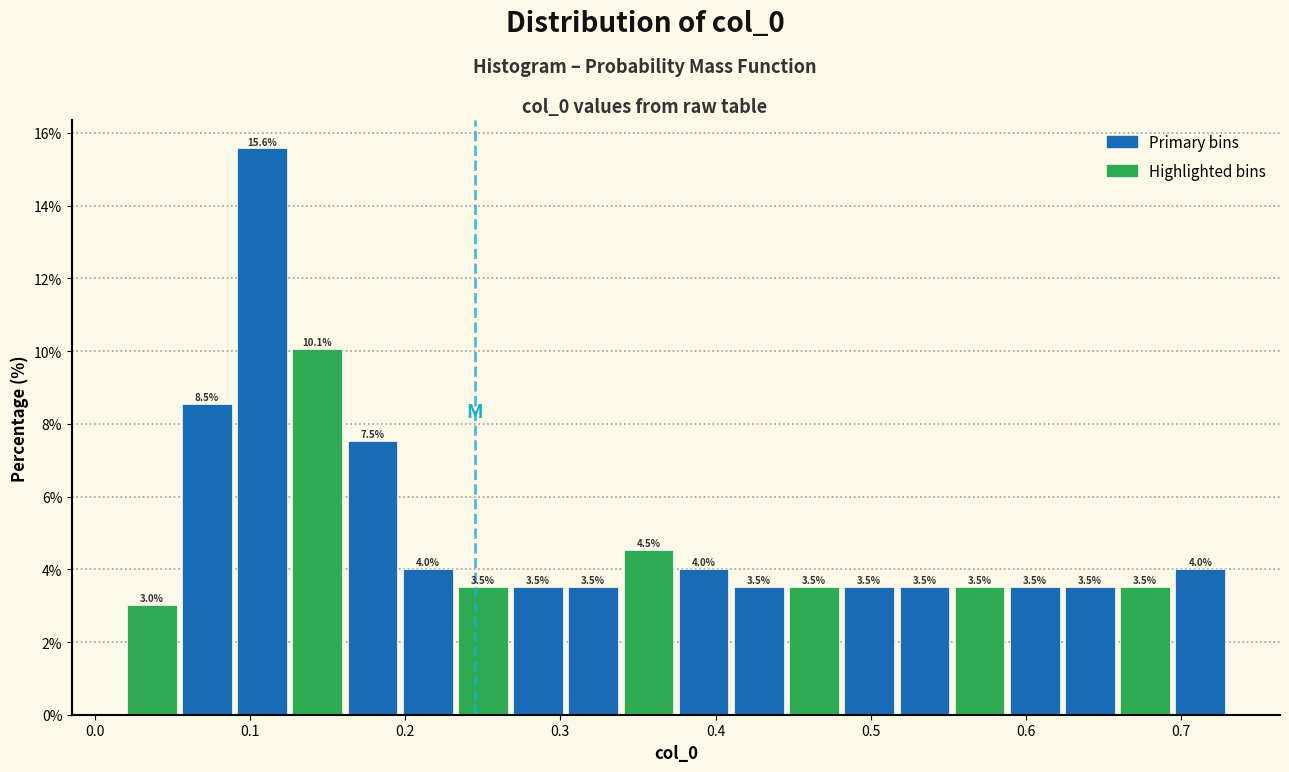

Read against the x-axis, roughly where is the centre of the tallest bar?

0.11